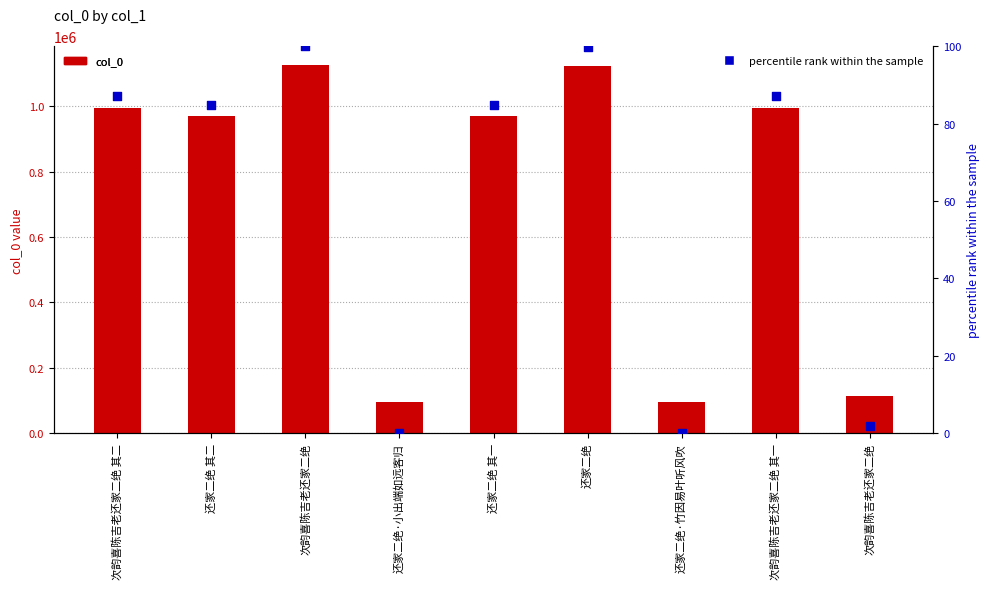

Which series has the widest spread of Y values?

col_0